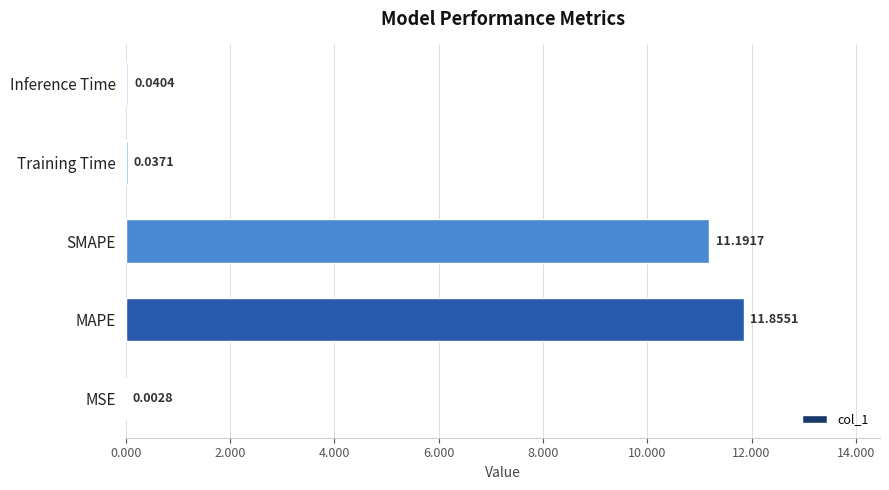

What is the sum of all values?

23.1